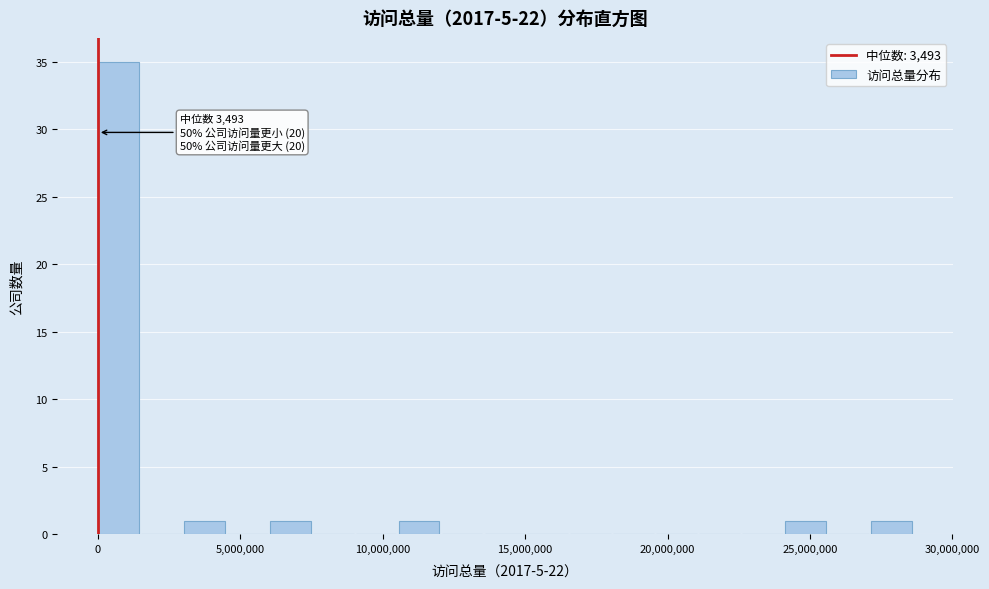

Read against the x-axis, roughly where is the centre of the tallest bar?

500000